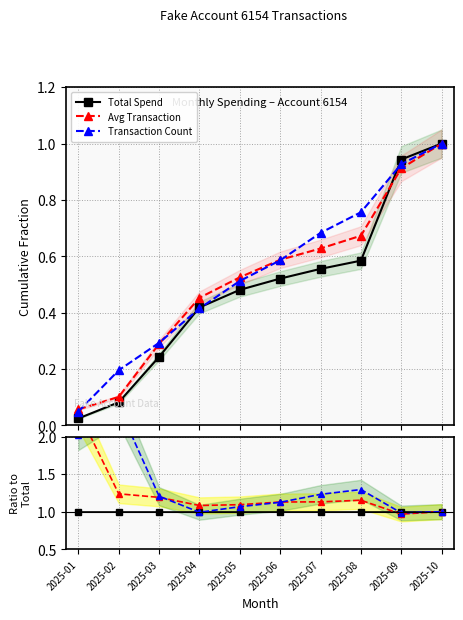

List the series in order of their overall mean, highest first.

Transaction Count, Avg Transaction, Total Spend